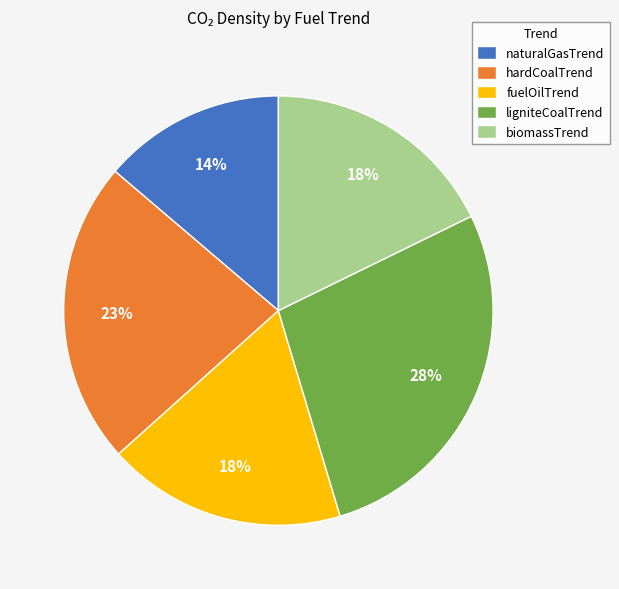

What is the smallest slice in the pie chart?

naturalGasTrend